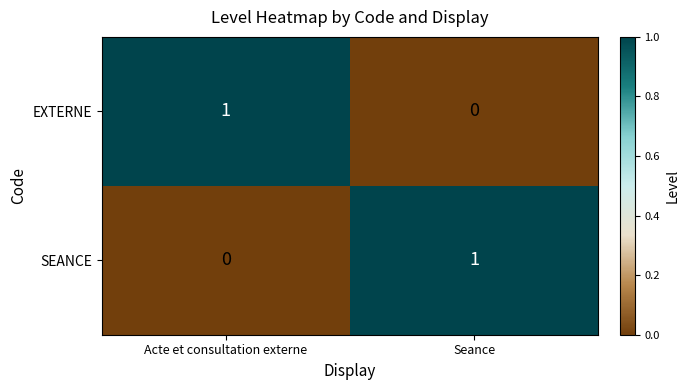

The SEANCE series shows 0 at Seance. True or false?

False